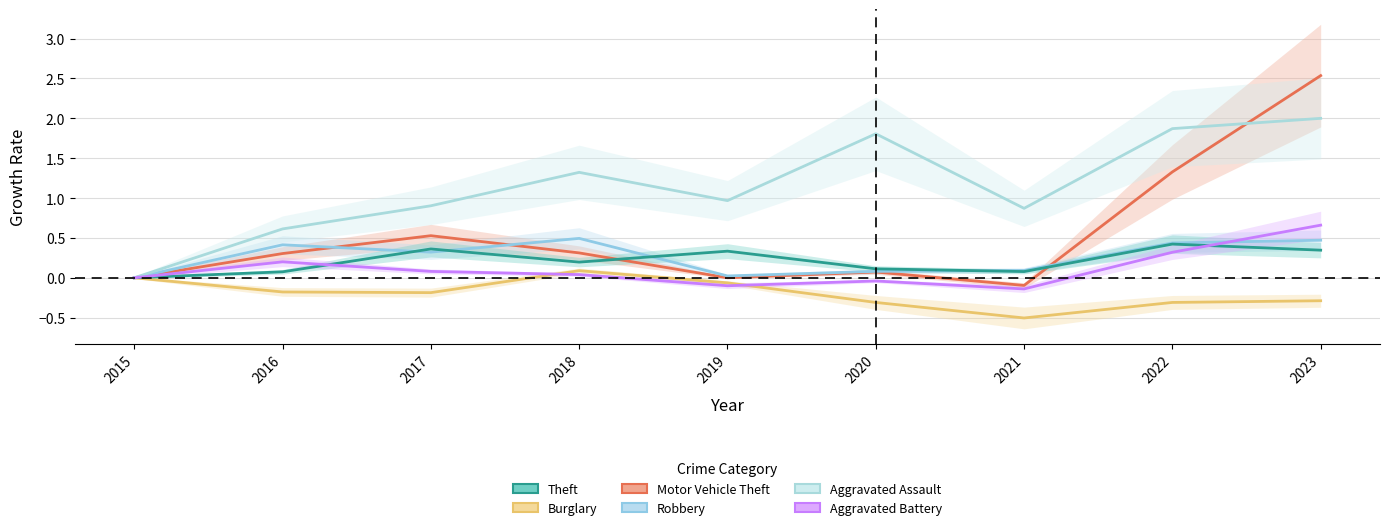

What is the difference between the Aggravated Assault values at 2015 and 2020?

1.8